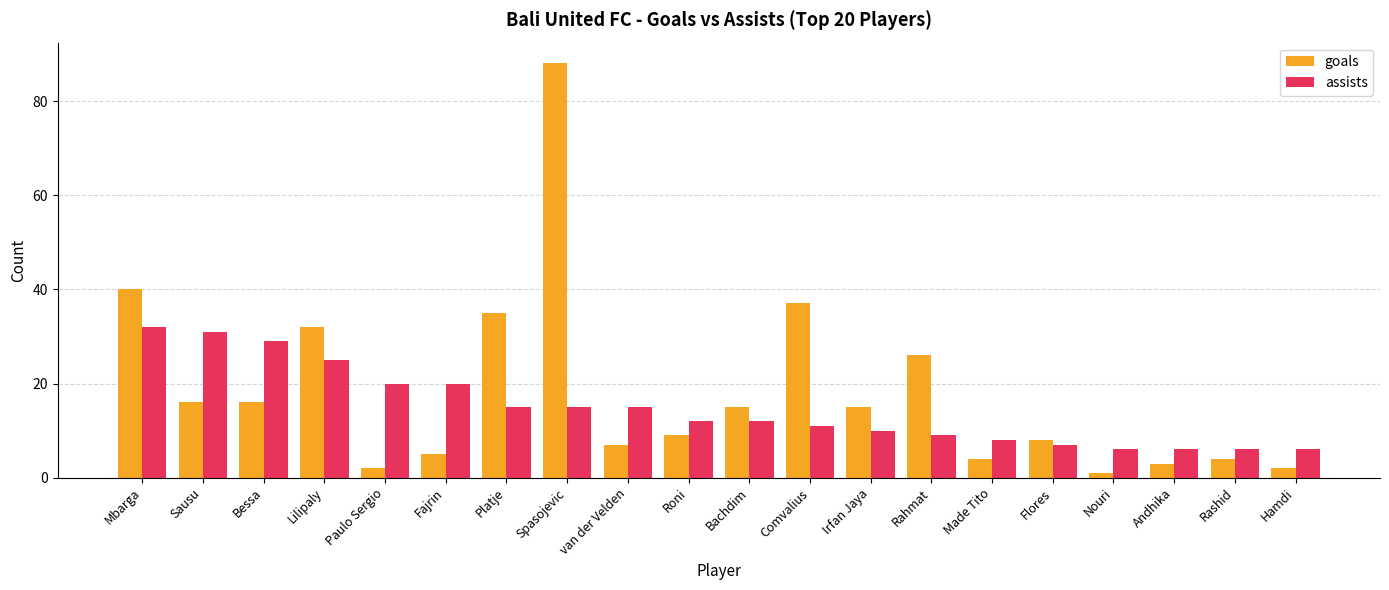

True or false: assists has a value of 4 at Rahmat.

False